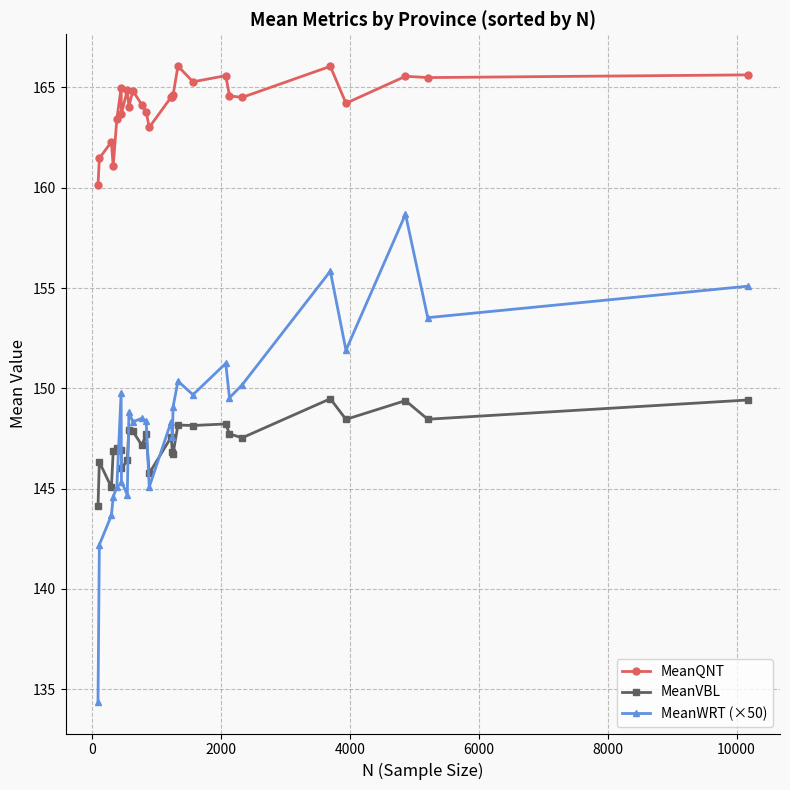

What is the value of the MeanVBL point at the 6th from the left?

146.9